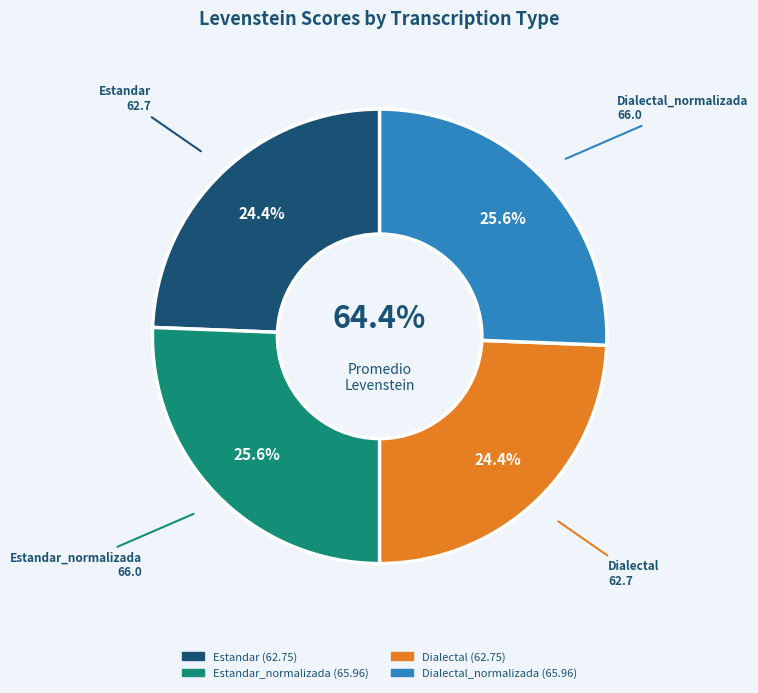

To the nearest percent, what portion does Dialectal represent?

24%